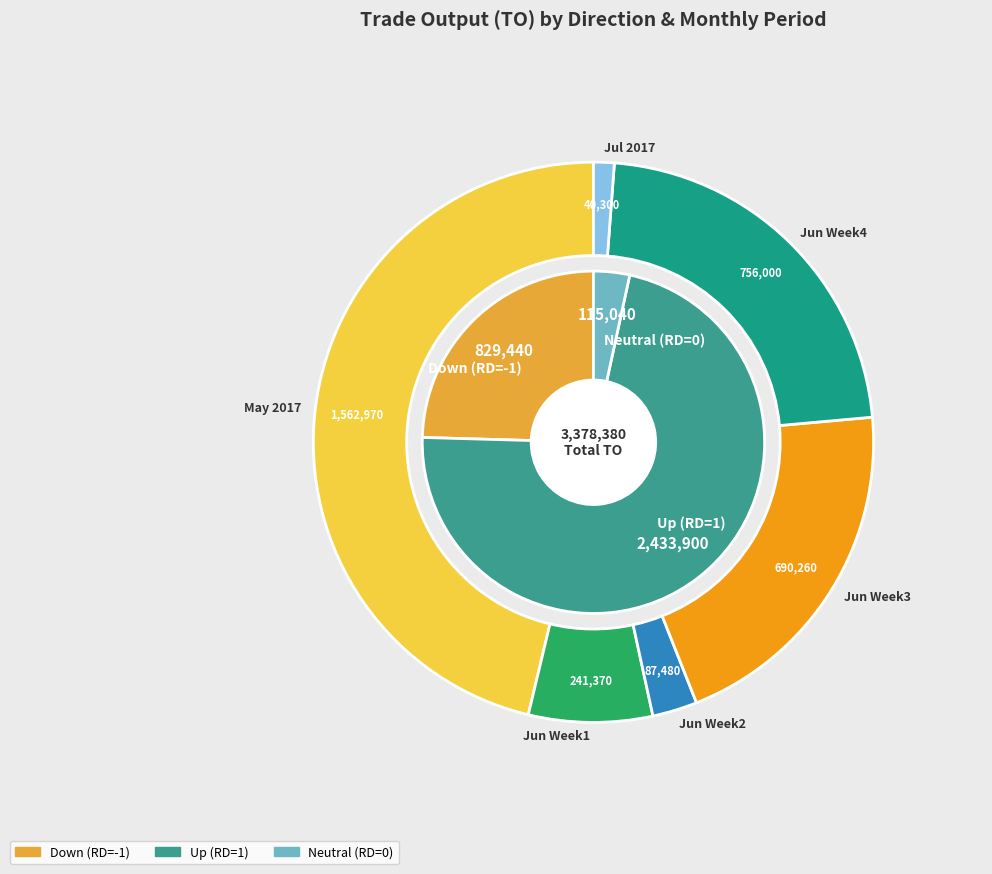

Do 2017-05-25 and 2017-06-02 together represent more than half of the pie?

No